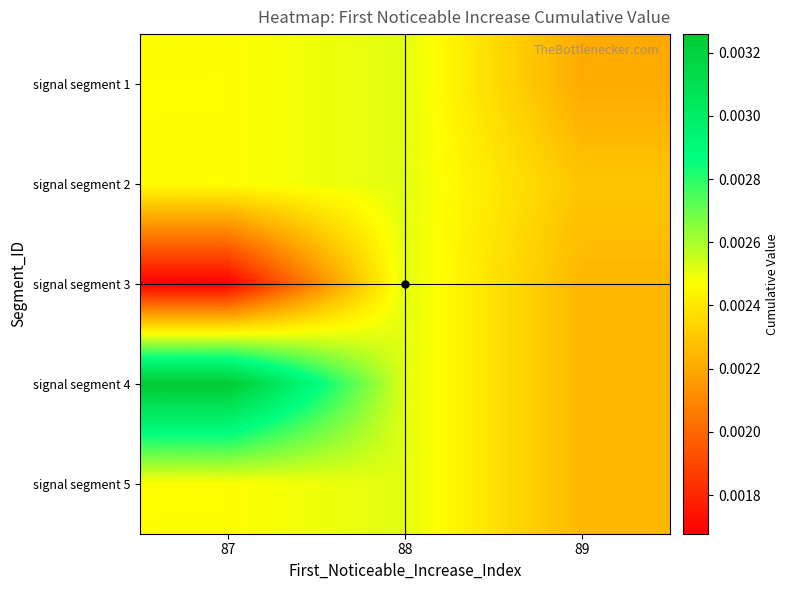

At 87, list the series in order from smallest to largest.

signal segment 3, signal segment 1, signal segment 2, signal segment 5, signal segment 4